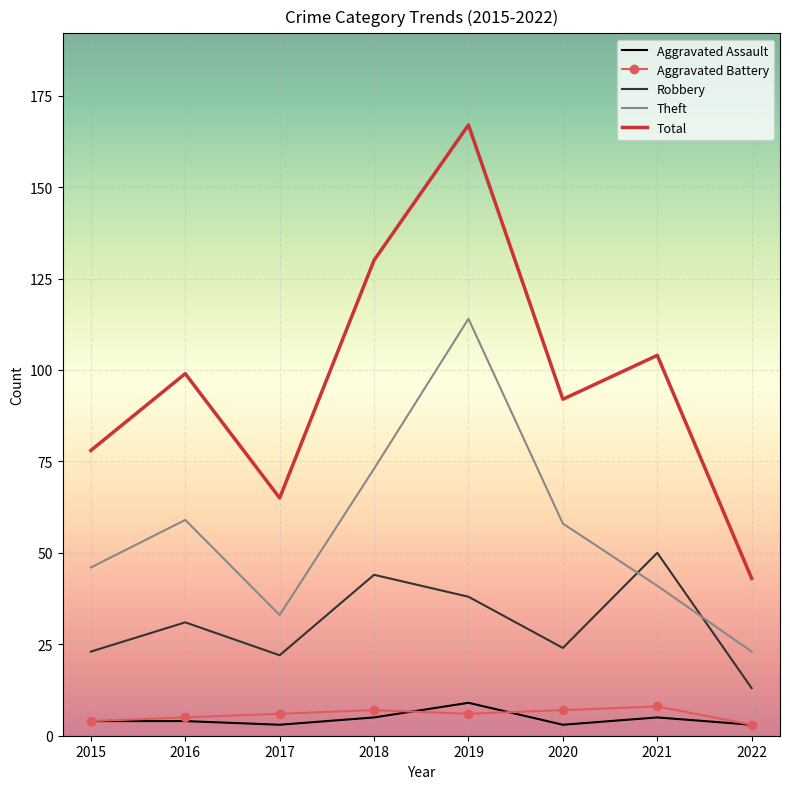

True or false: Total and Aggravated Assault cross at least once.

False